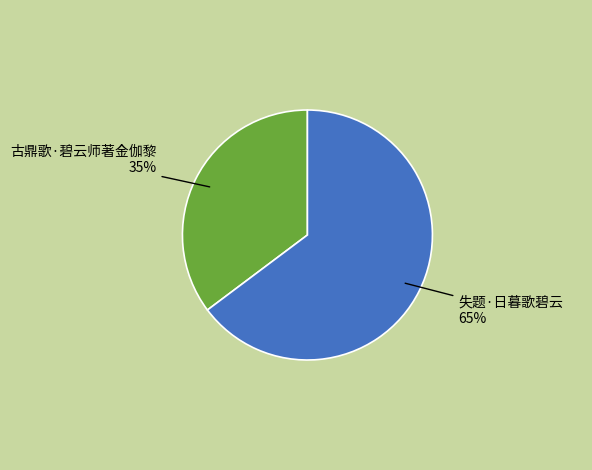

Does any single category account for the majority?

Yes